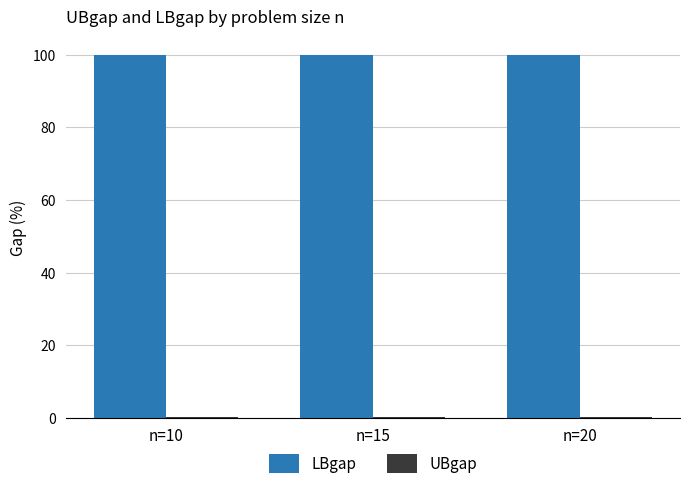

The LBgap series shows 134.1 at n=15. True or false?

False